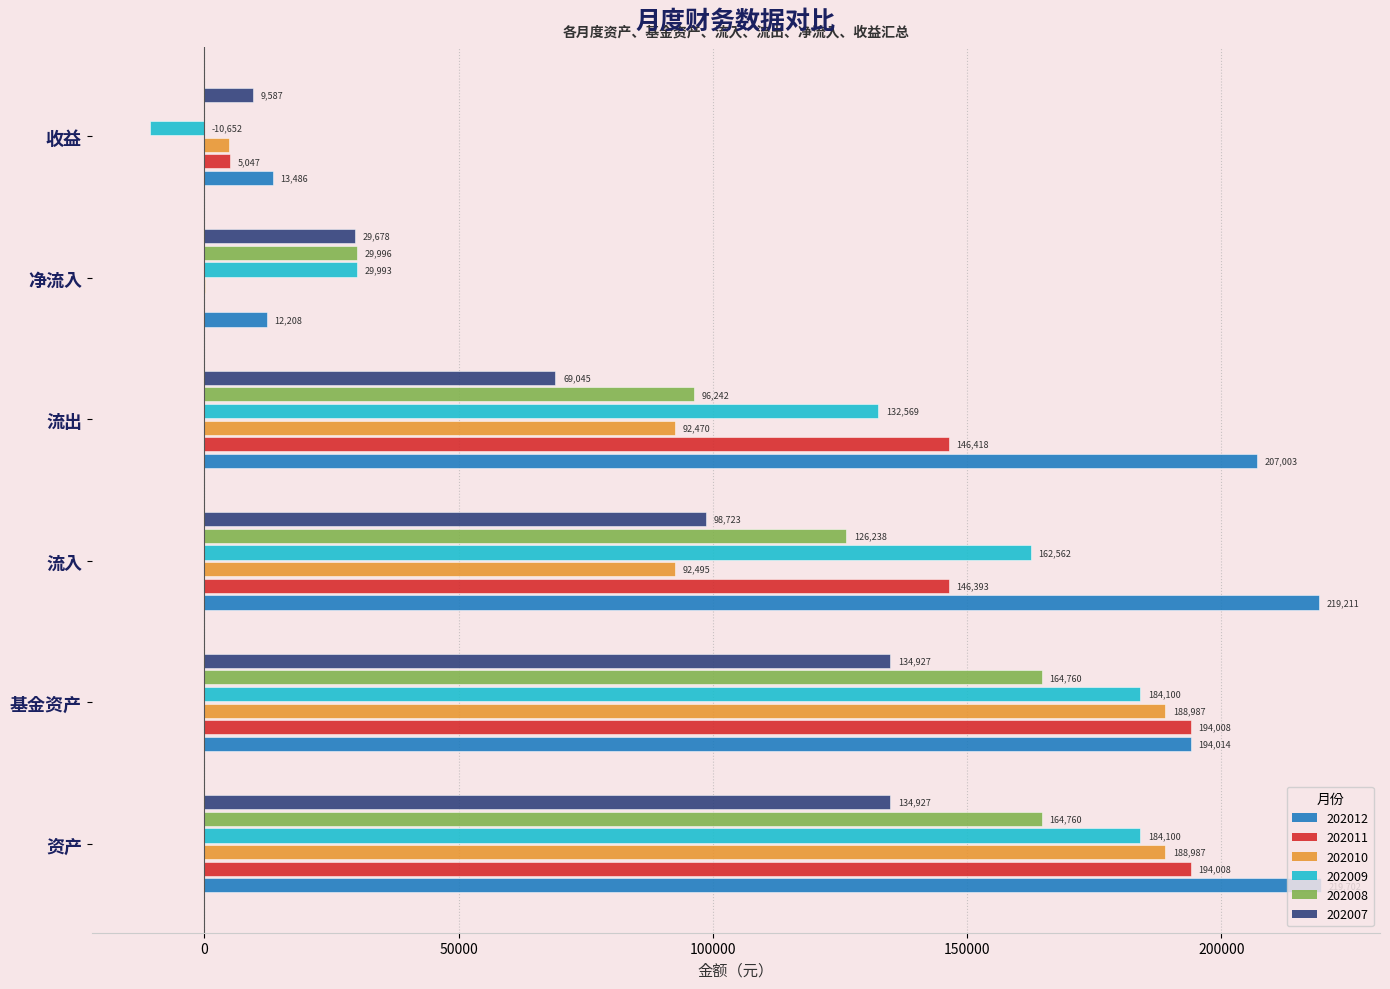

What is the approximate value of 202009 at 资产?

184099.9